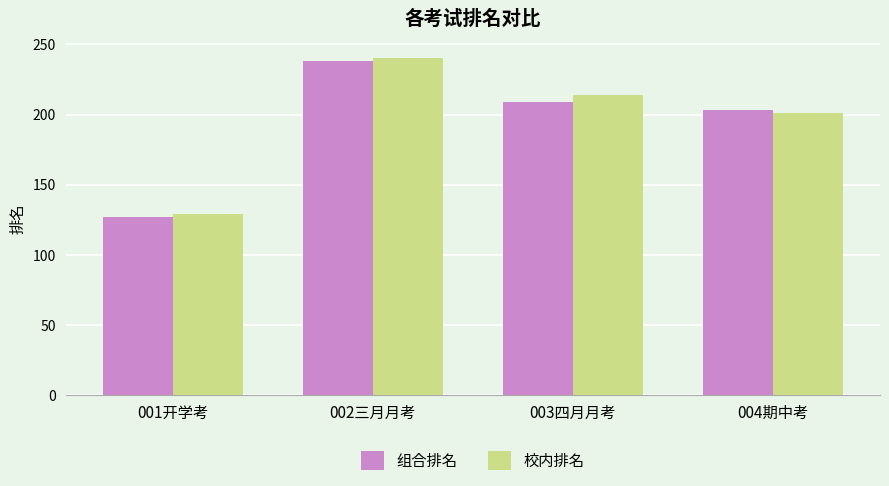

What is the sum of all 组合排名 values?

777